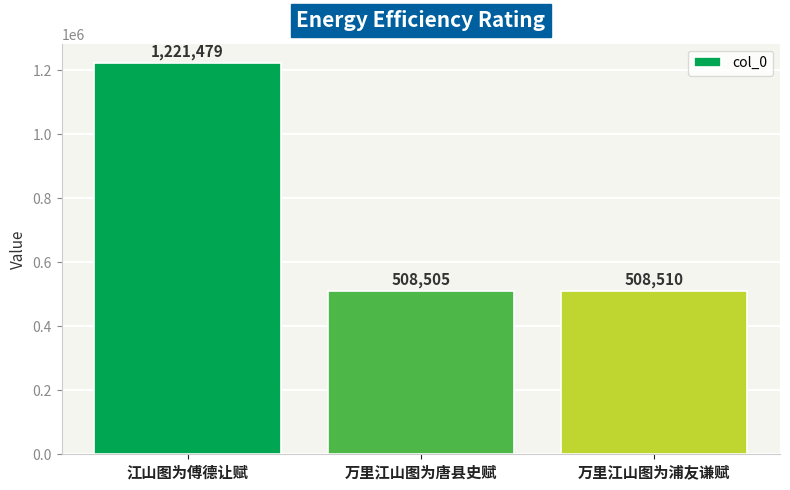

True or false: the data shows 820893 at 万里江山图为唐县史赋.

False